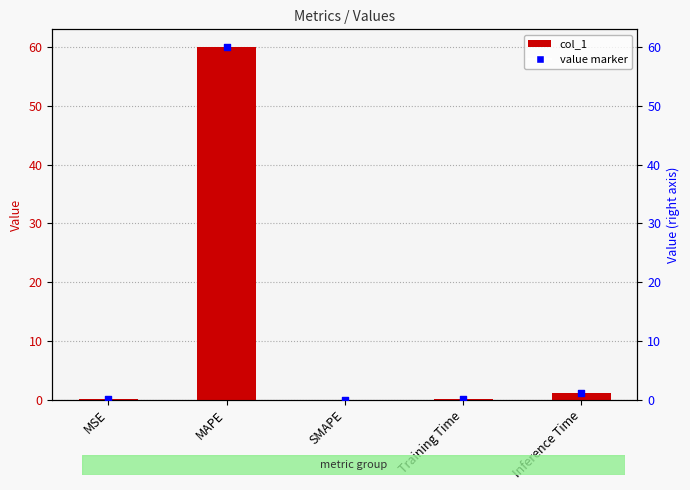

Which has a higher value, Training Time or MAPE?

MAPE